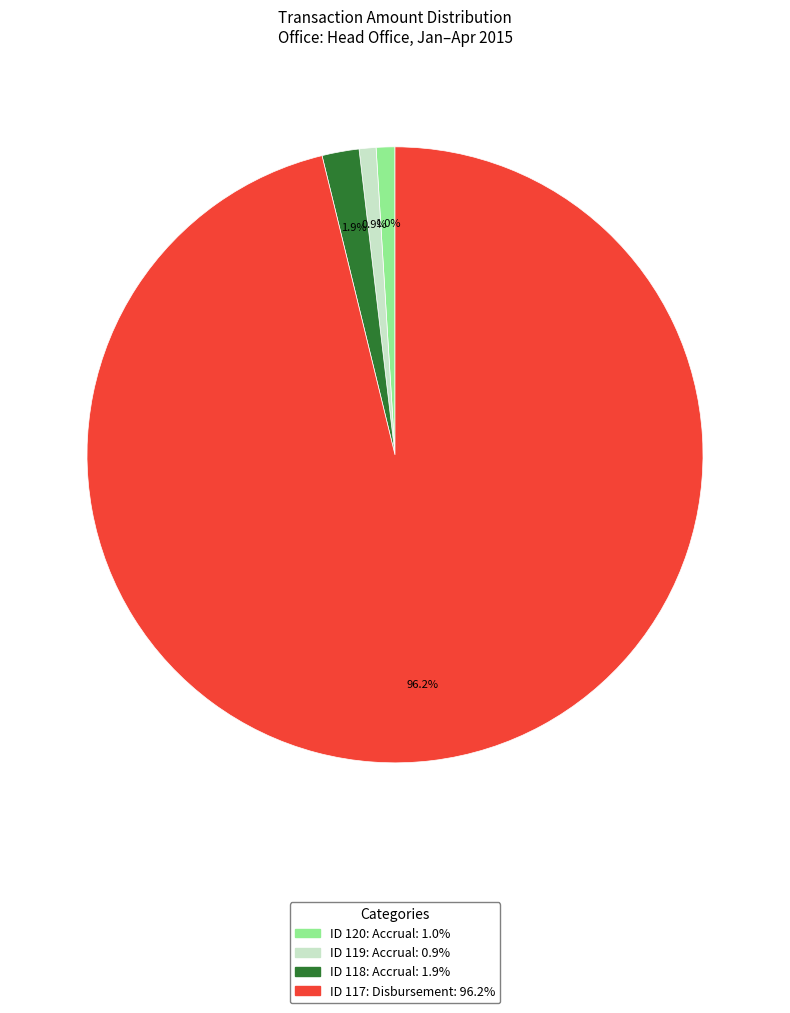

Is it true that ID 117: Disbursement is 96% of the pie?

True